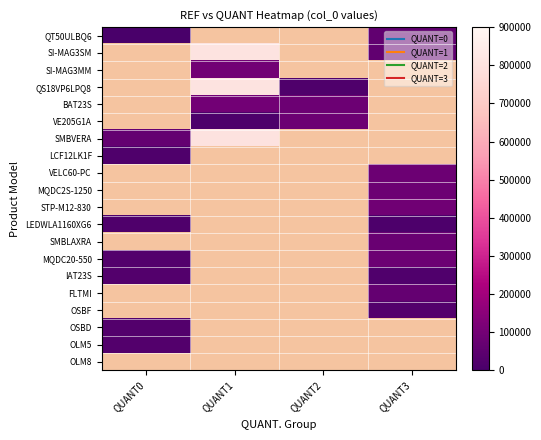

Which category has the highest value in the MQDC20-550 series?

QUANT3